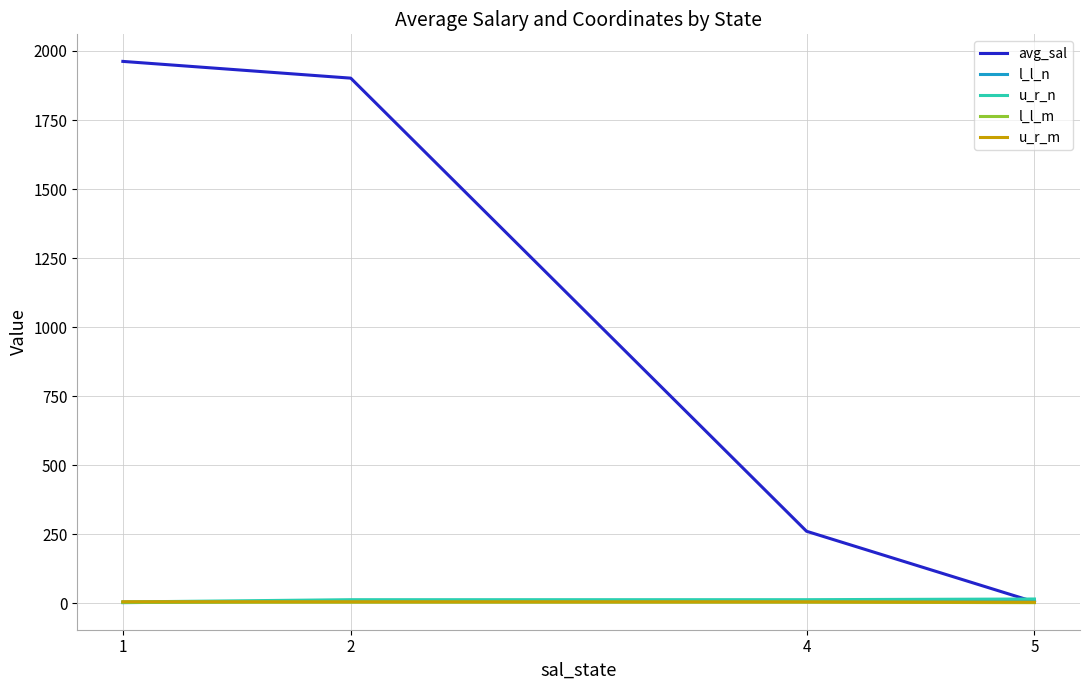

What is the lowest value of the l_l_n series?

2.8